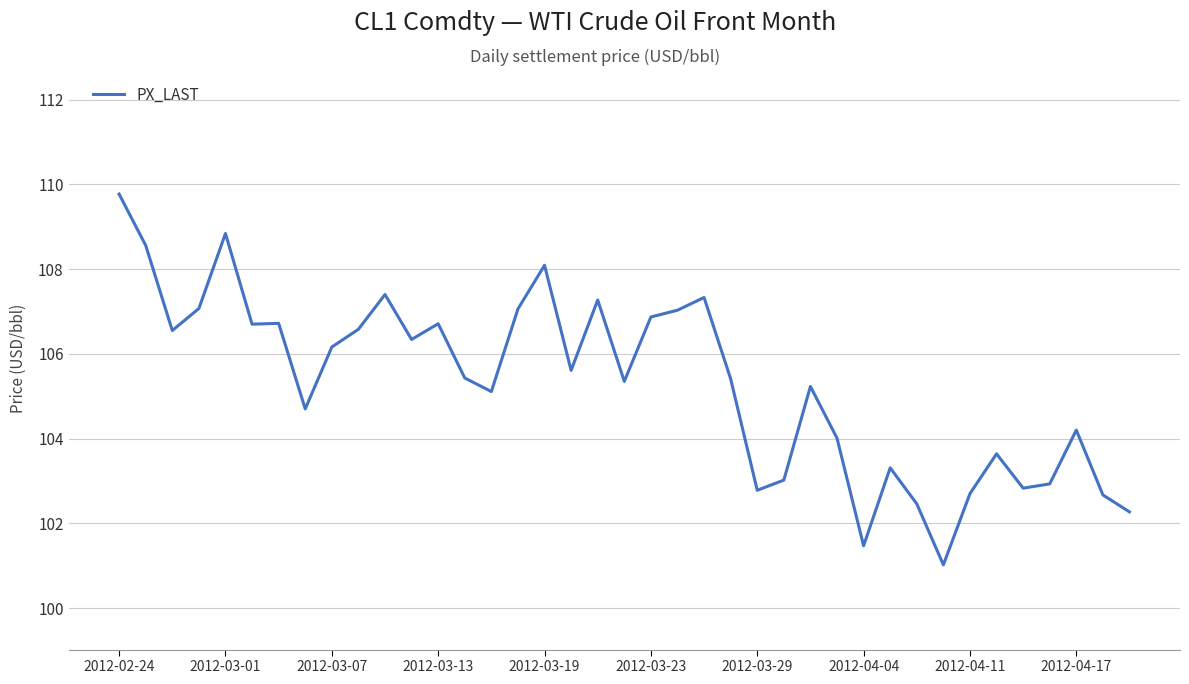

True or false: there are more than 0 points higher than both neighbors.

True